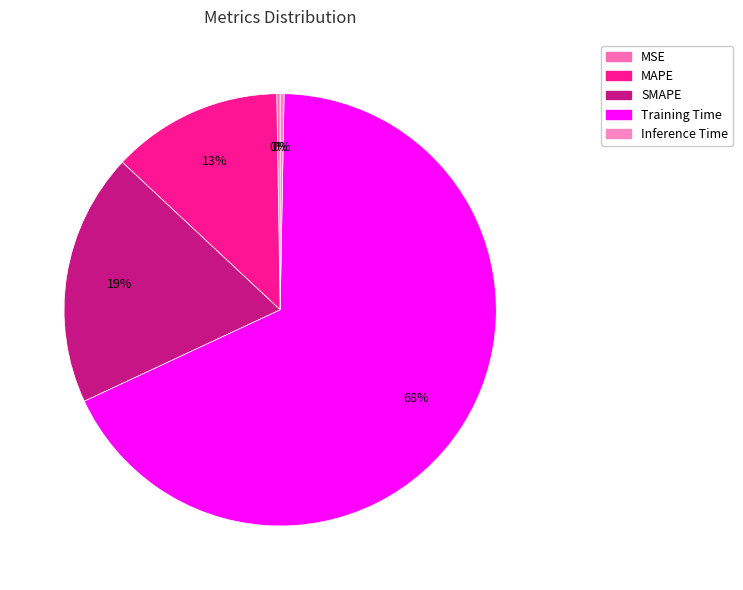

How many segments does this pie chart have?

5